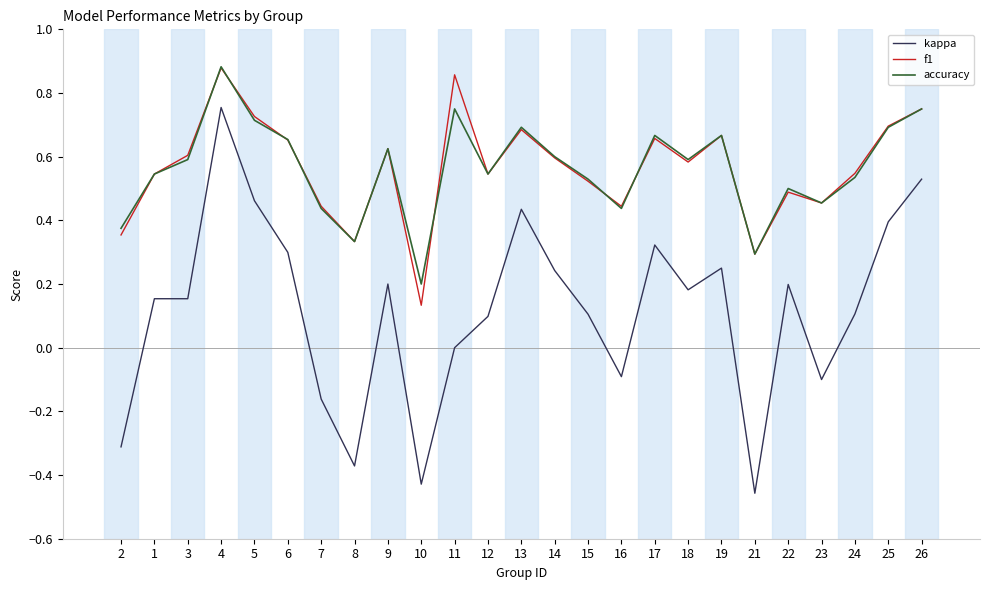

How many lines are shown in the chart?

3